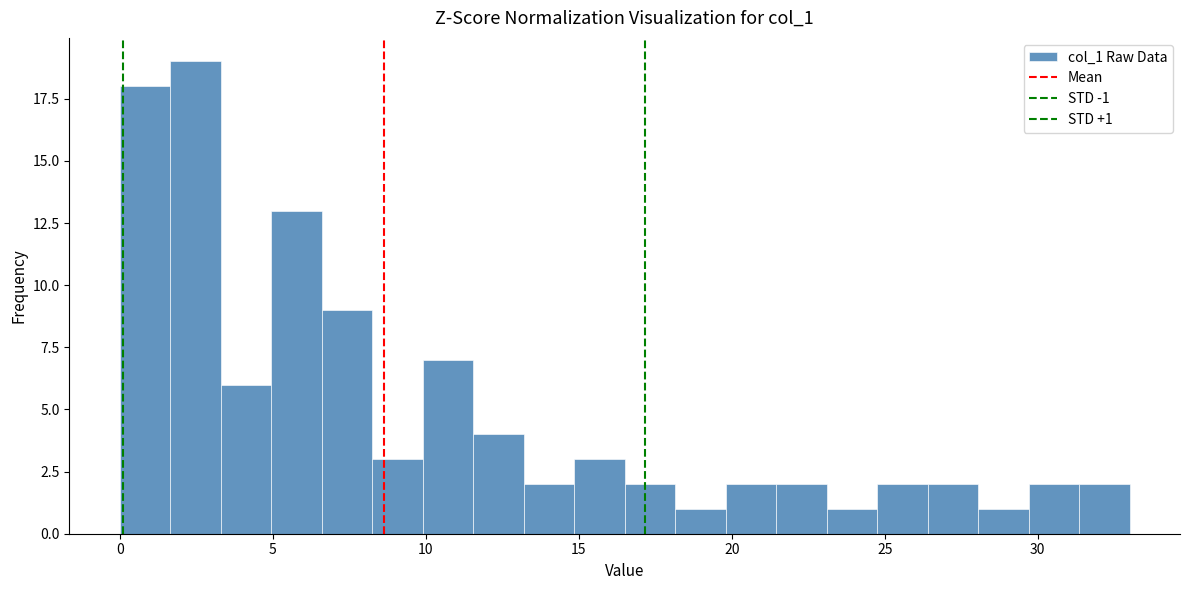

Around what value on the x-axis is the tallest bar? Give the approximate position of its centre, as read against the axis.

2.5